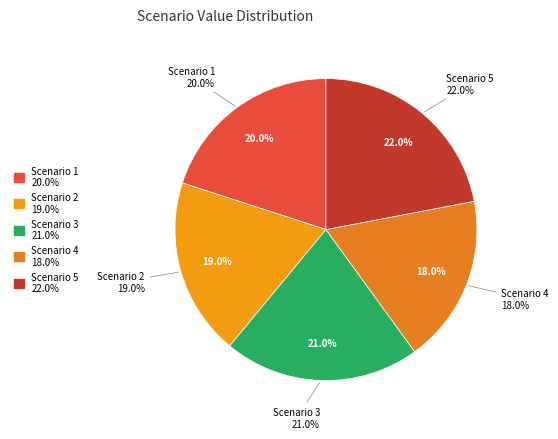

What is the smallest slice in the pie chart?

Scenario 4